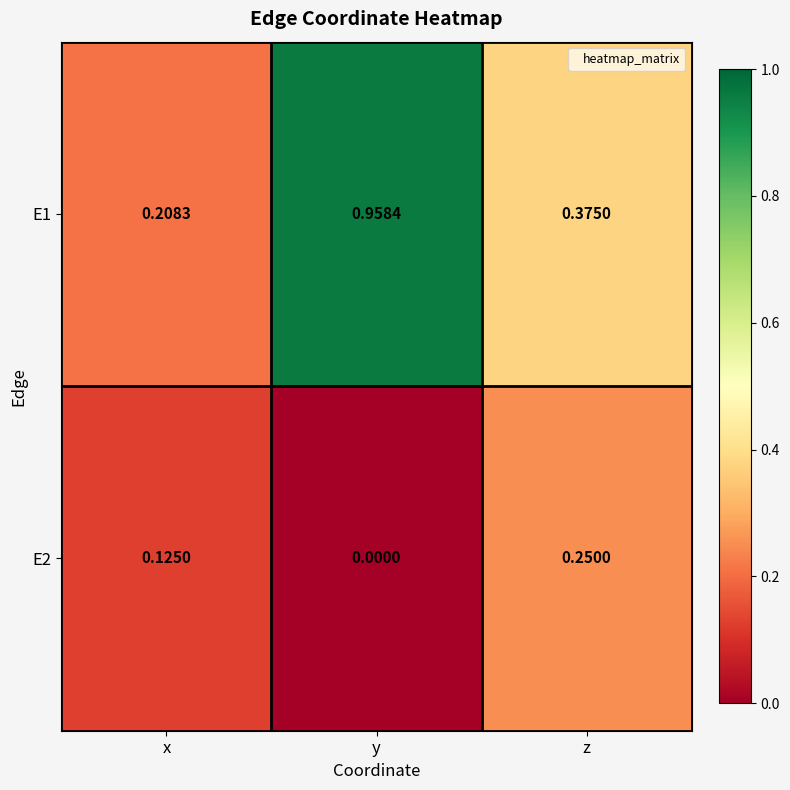

Is the value of E2 at z greater than the value of E1 at x?

Yes